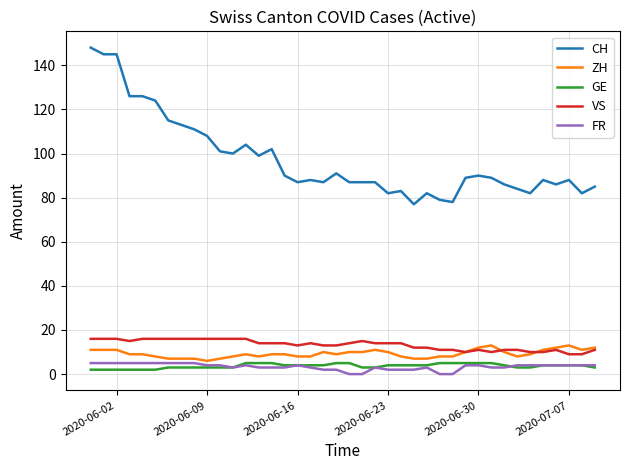

What is the difference between the maximum and second lowest values in the CH series?

70